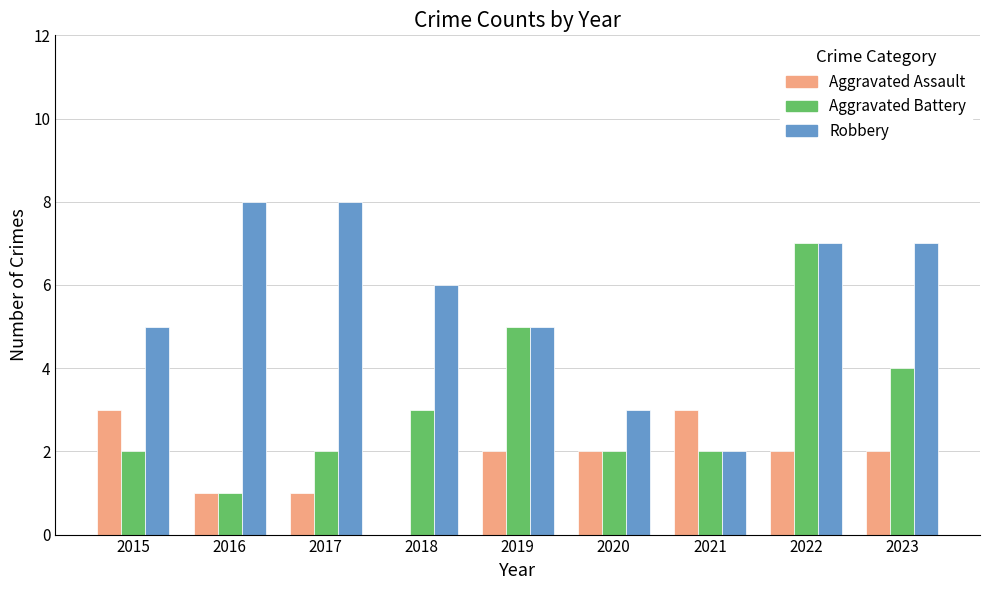

Are the bars horizontal?

No